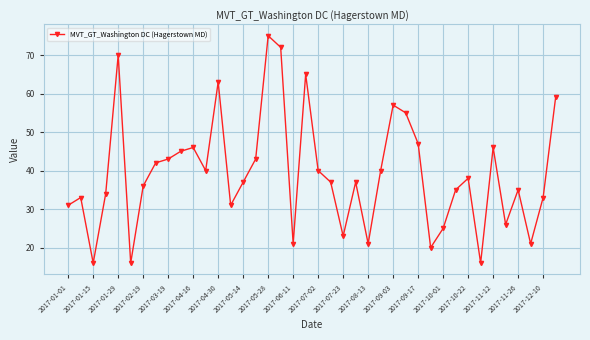

Reading left to right, list all the values displayed in this chart.

31	33	16	34	70	16	36	42	43	45	46	40	63	31	37	43	75	72	21	65	40	37	23	37	21	40	57	55	47	20	25	35	38	16	46	26	35	21	33	59